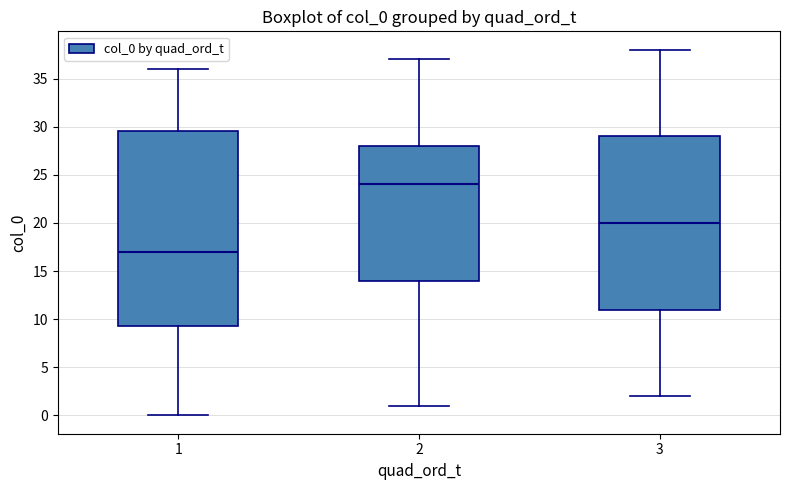

Reading left to right, transcribe this box plot: for each box, give where its median line is, the range the box spans, and where its two whiskers end, as read against the y-axis. The values are not printed on the chart, so give them approximately, as read against the axis.

1: median 17.0, box 9.5 to 29.5, whiskers 0.0 to 36.0
2: median 24.0, box 14.0 to 28.0, whiskers 1.0 to 37.0
3: median 20.0, box 11.0 to 29.0, whiskers 2.0 to 38.0